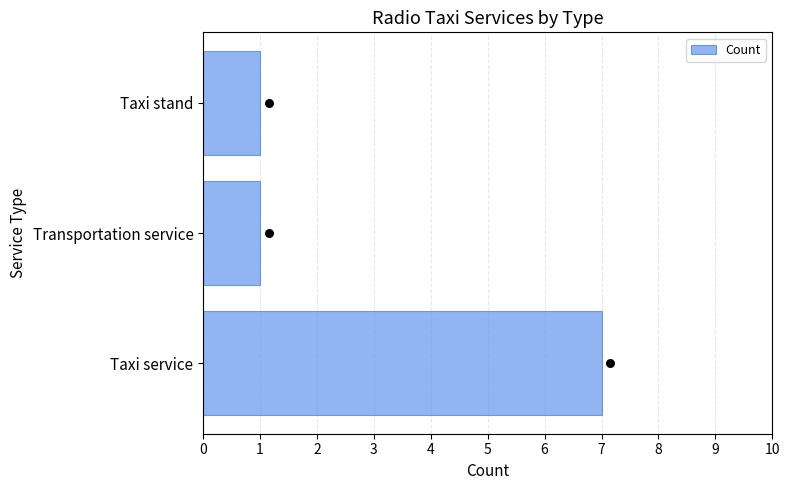

The Count series shows 10 at Taxi service. True or false?

False